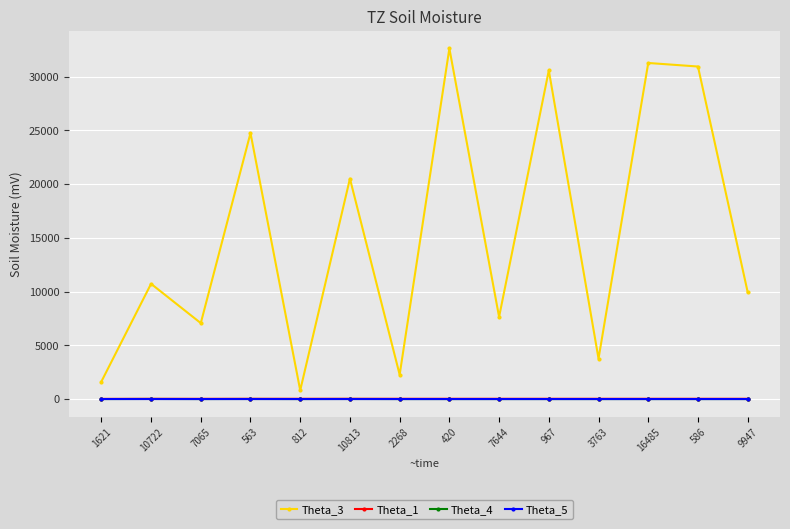

What is the greatest value displayed?

32620.0